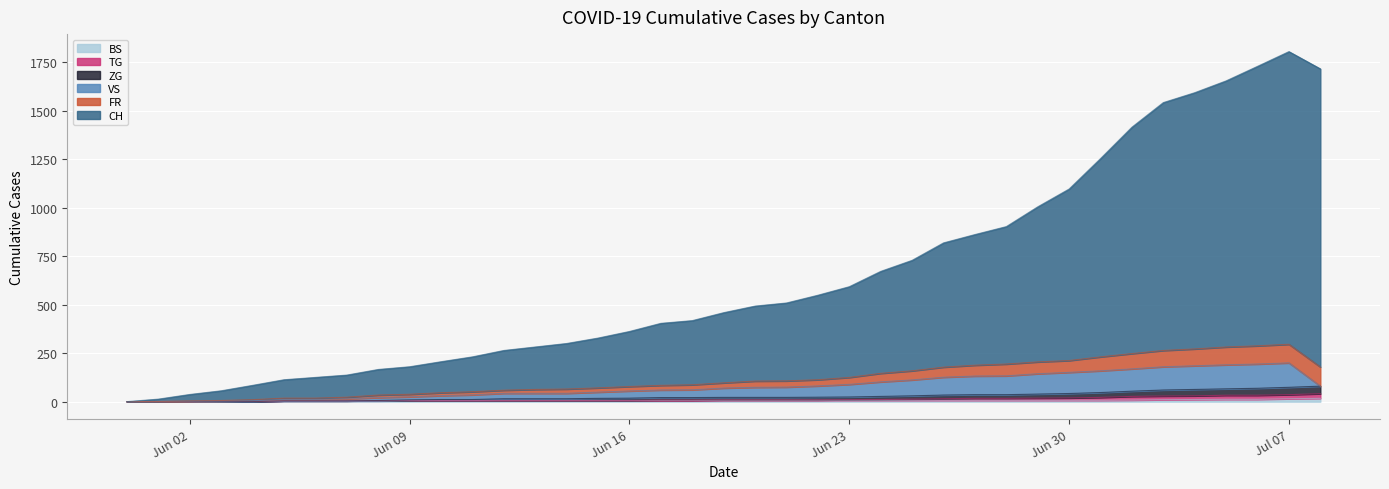

True or false: TG has a value of 18 at 2020-06-29.

True